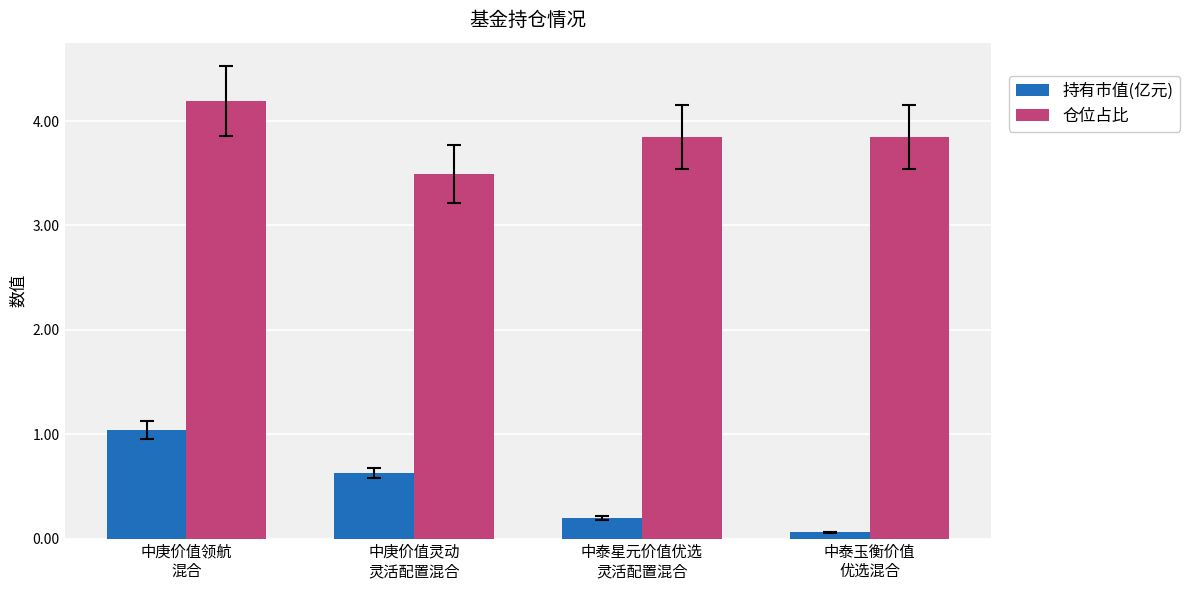

What is the approximate value of 仓位占比 at 中庚价值领航
混合?

4.2